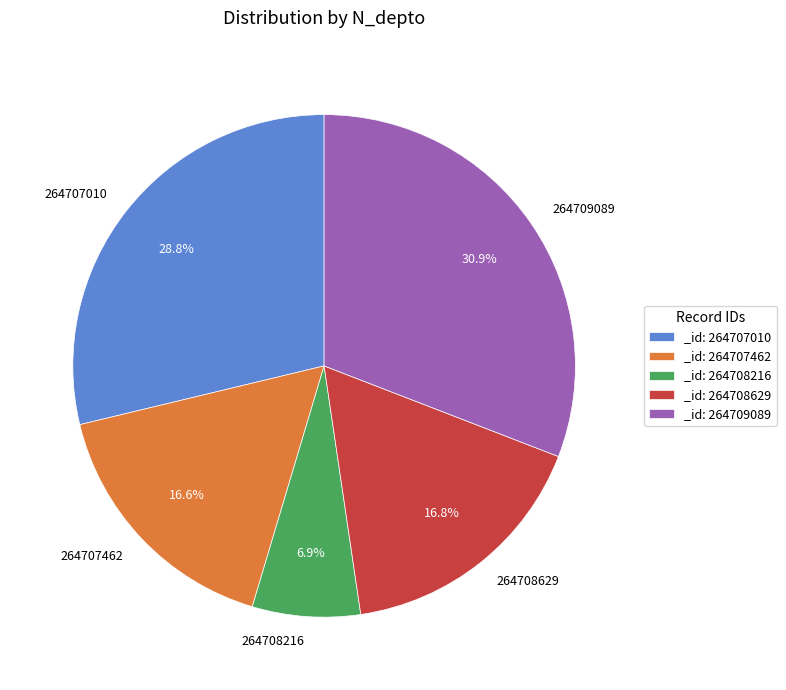

Is there a majority slice in this chart?

No